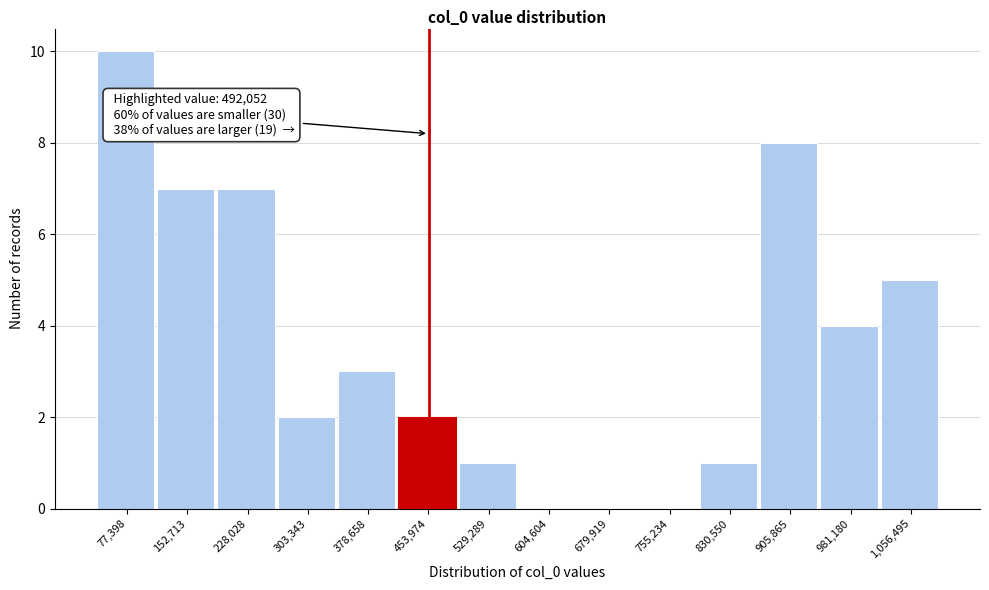

Reading left to right, transcribe all the data shown in this chart.

77,398=10	152,713=7	228,028=7	303,343=2	378,658=3	453,974=2	529,289=1	604,604=0	679,919=0	755,234=0	830,550=1	905,865=8	981,180=4	1,056,495=5